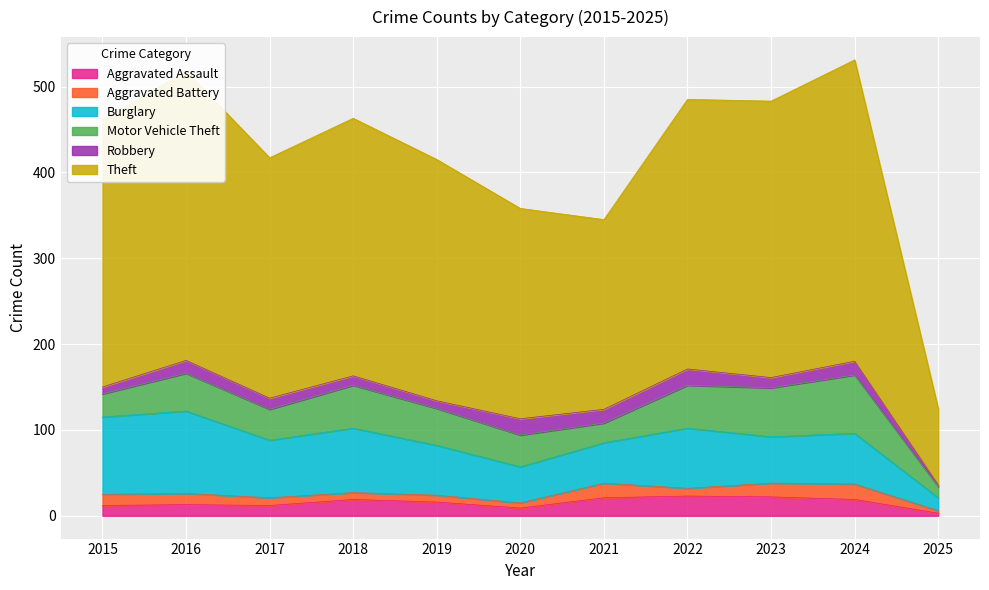

List the labels in order of Burglary value, largest first.

2016, 2015, 2018, 2022, 2017, 2024, 2019, 2023, 2021, 2020, 2025